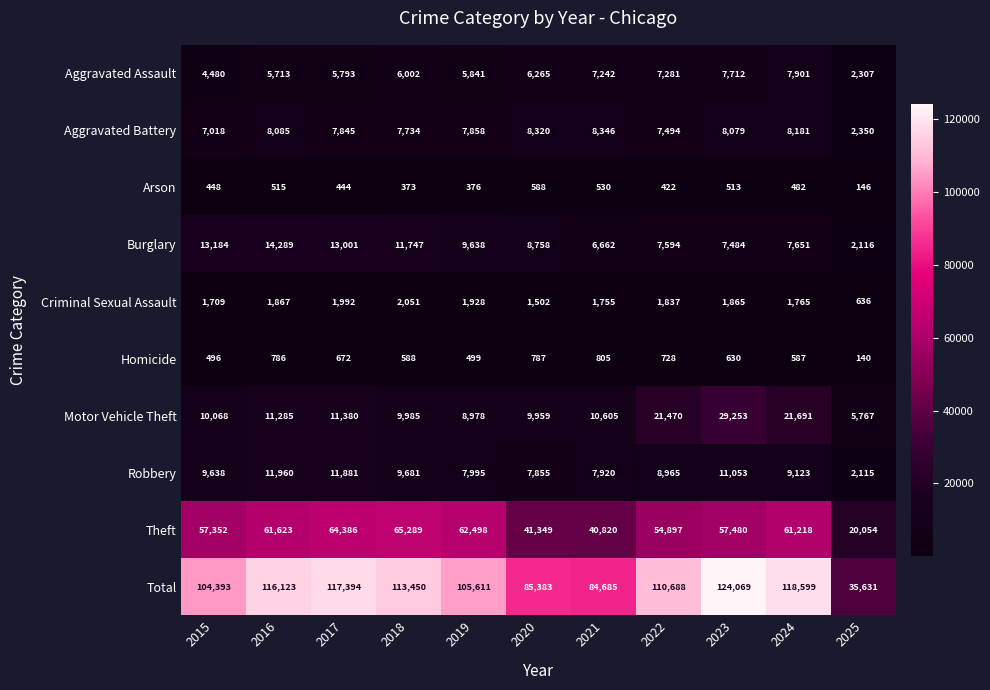

At which label is Theft closest to 42671?

2020